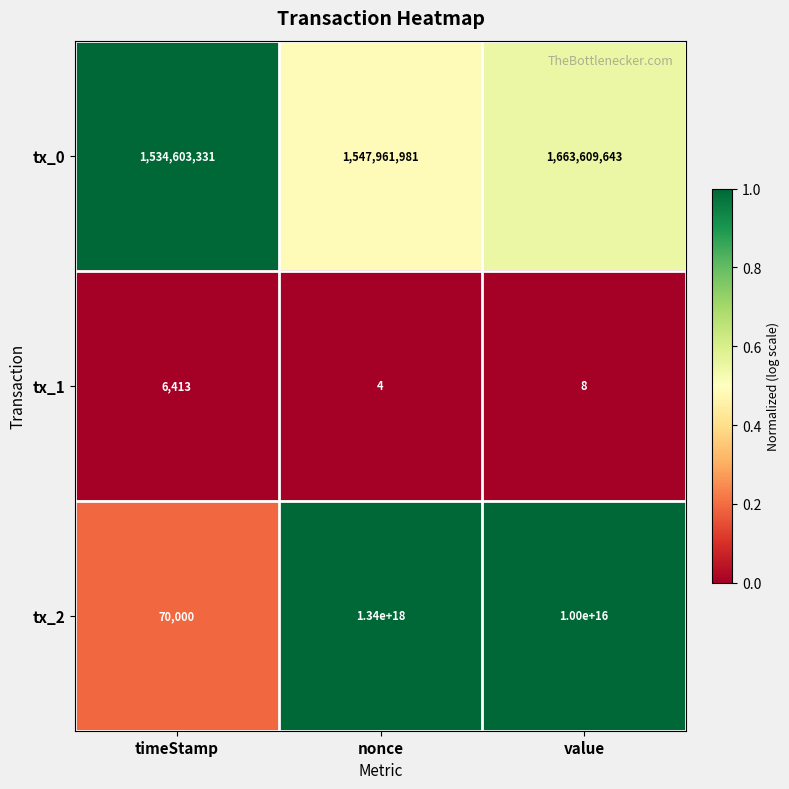

Which category has the highest value in the tx_2 series?

nonce